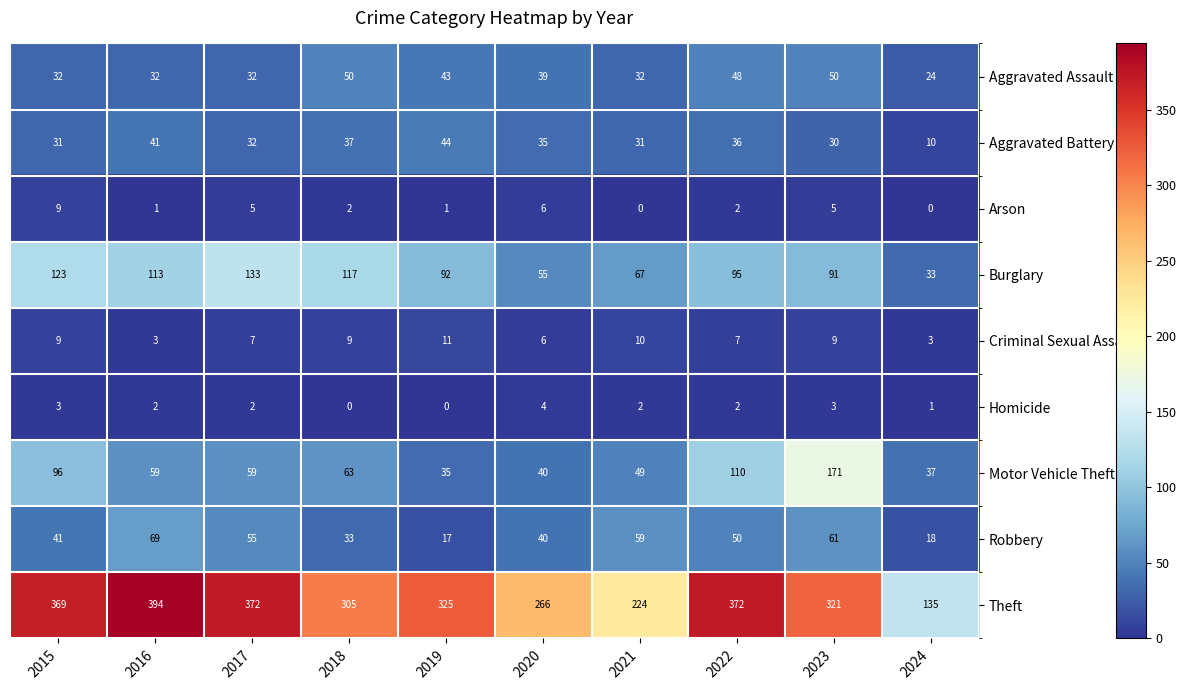

At which category is the sum across all series the highest?

2023